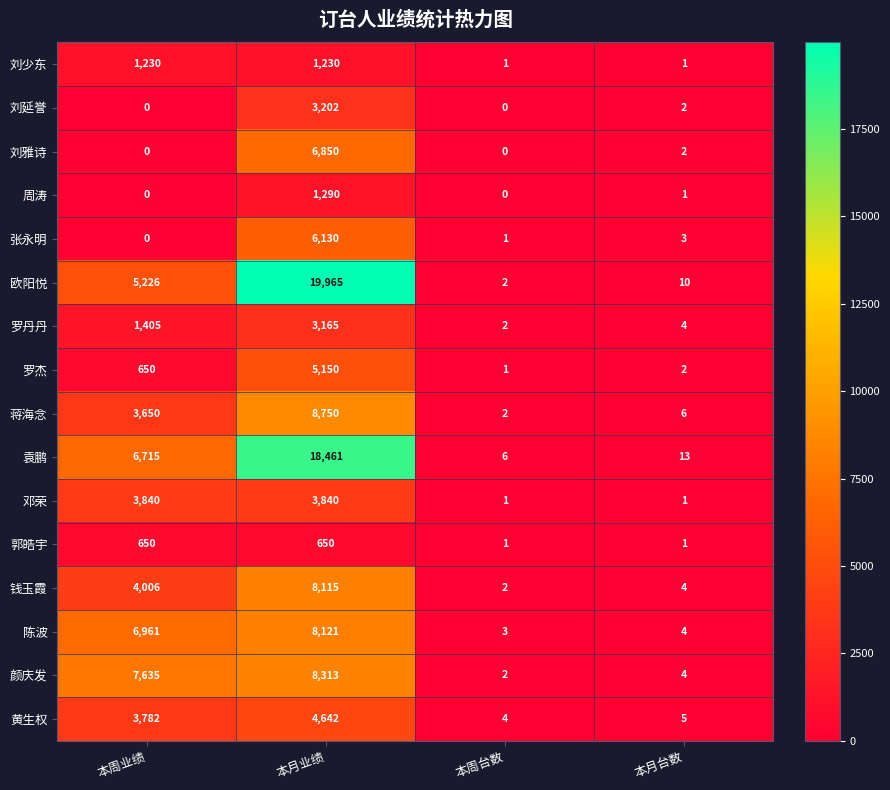

How many series are shown in this chart?

16